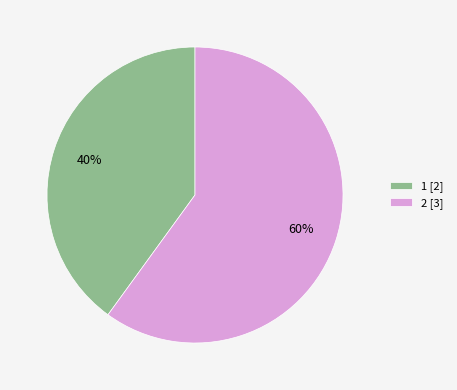

Is there any slice that represents more than half of the pie?

Yes